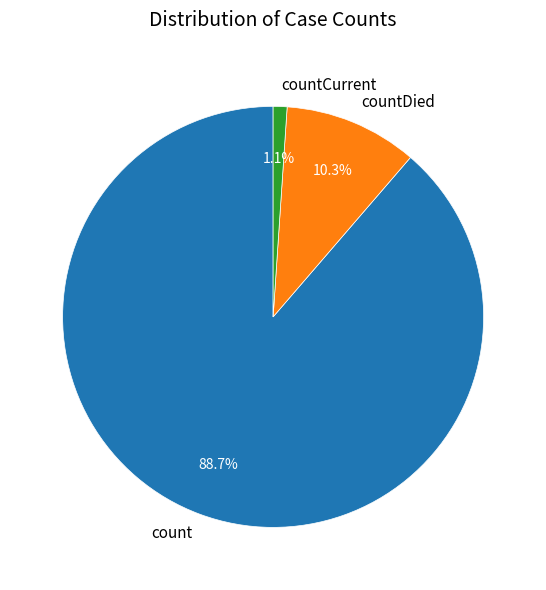

Is it true that count is 75% of the pie?

False